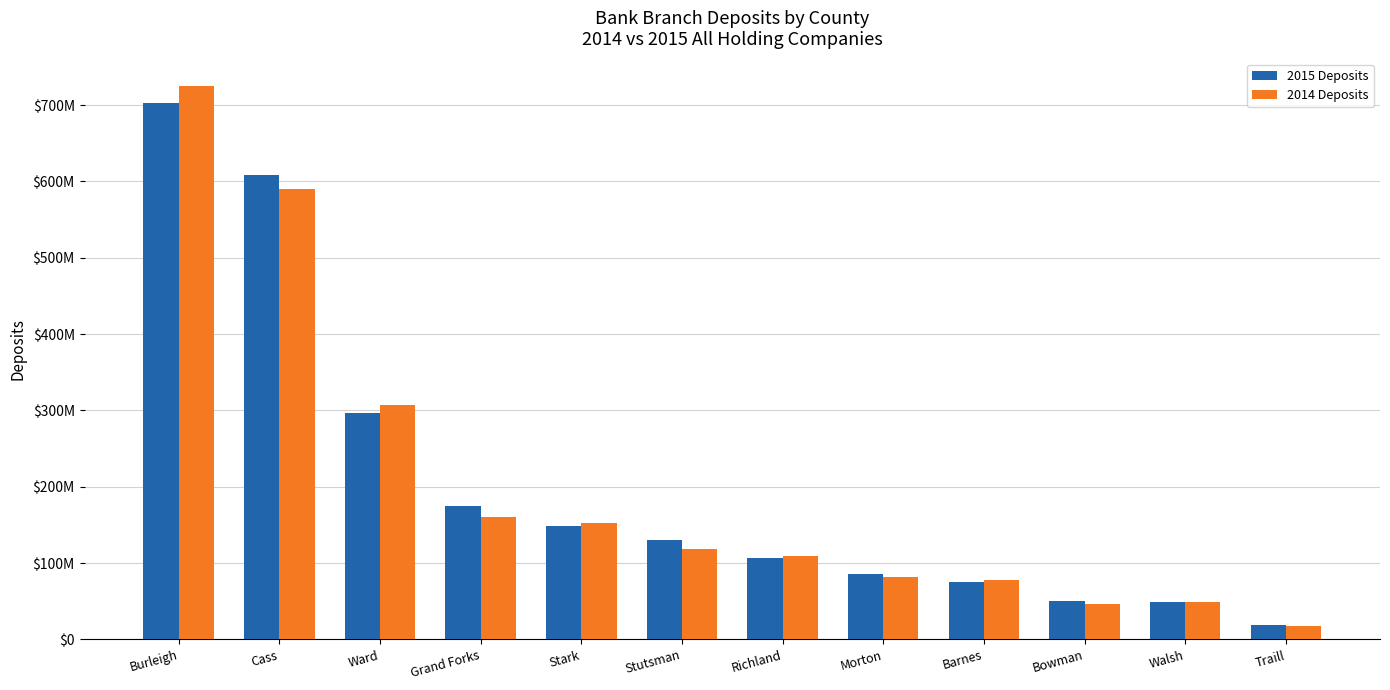

What are all the series names shown in the legend?

2015 Deposits, 2014 Deposits